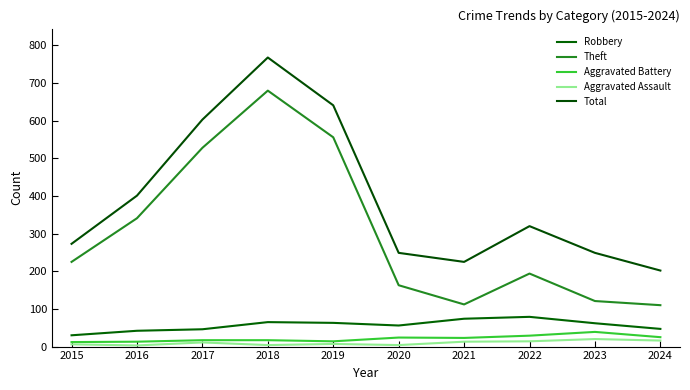

Between 2021 and 2023, which series saw the biggest shift?

Total